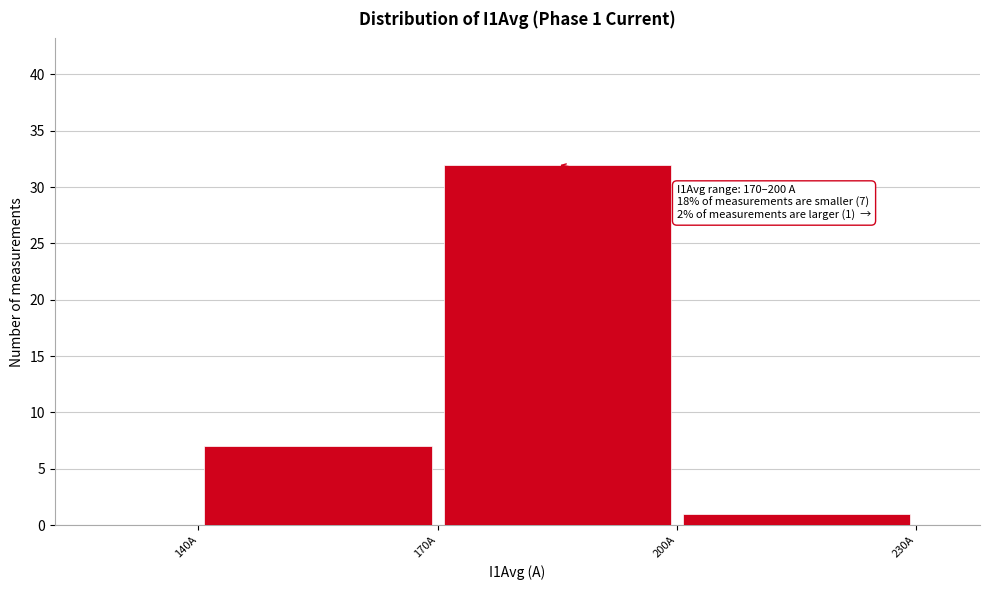

Which range on the x-axis has the tallest bar?

170 to 200